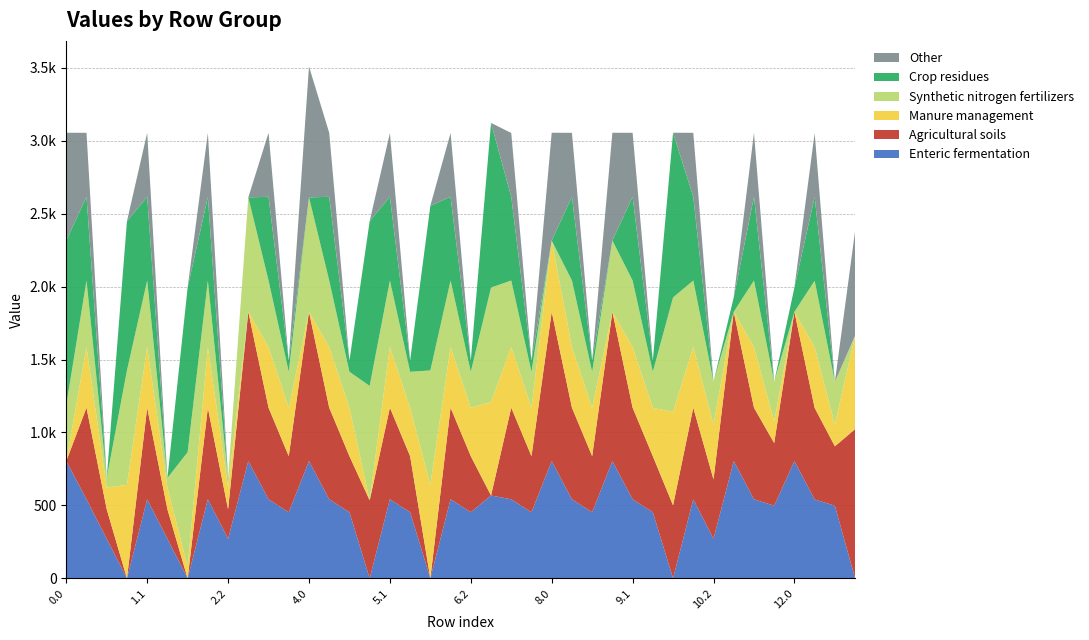

Does the chart have visible grid lines?

Yes